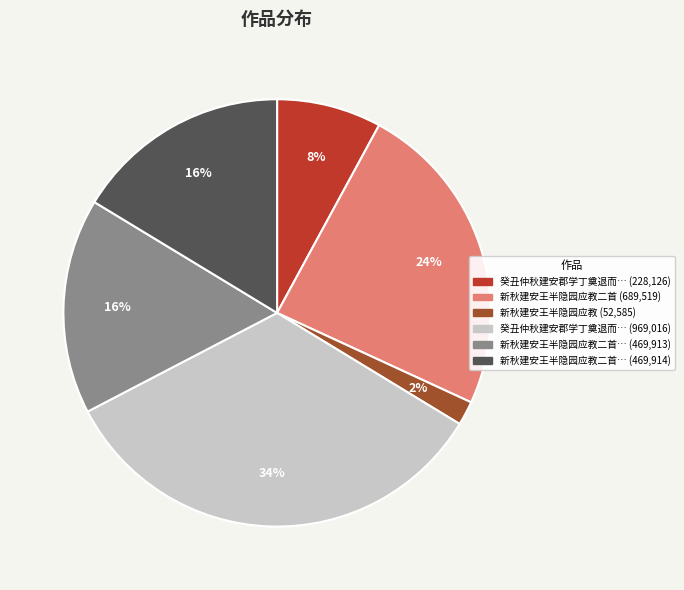

Is there a majority slice in this chart?

No